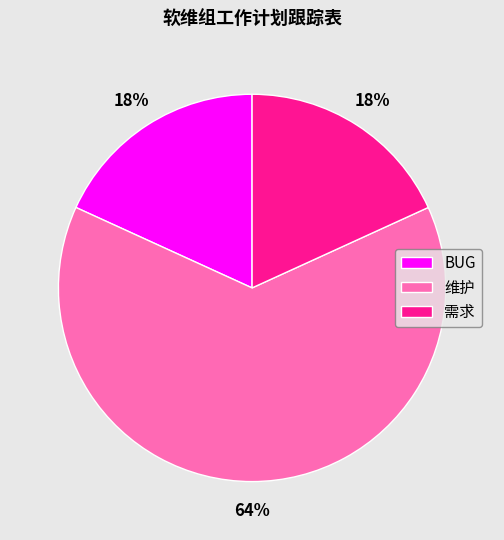

To the nearest percent, what is the combined percentage of 需求 and 维护?

82%